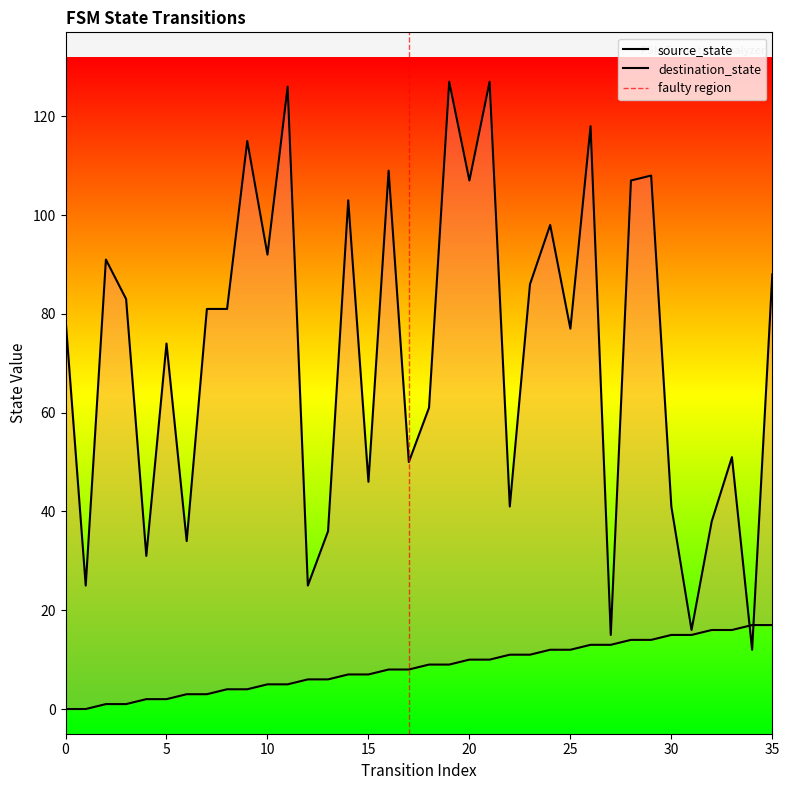

Reading left to right, list all the values displayed in this chart.

source_state: 0=0	1=0	2=1	3=1	4=2	5=2	6=3	7=3	8=4	9=4	10=5	11=5	12=6	13=6	14=7	15=7	16=8	17=8	18=9	19=9	20=10	21=10	22=11	23=11	24=12	25=12	26=13	27=13	28=14	29=14	30=15	31=15	32=16	33=16	34=17	35=17
destination_state: 0=79	1=25	2=91	3=83	4=31	5=74	6=34	7=81	8=81	9=115	10=92	11=126	12=25	13=36	14=103	15=46	16=109	17=50	18=61	19=127	20=107	21=127	22=41	23=86	24=98	25=77	26=118	27=15	28=107	29=108	30=41	31=16	32=38	33=51	34=12	35=88